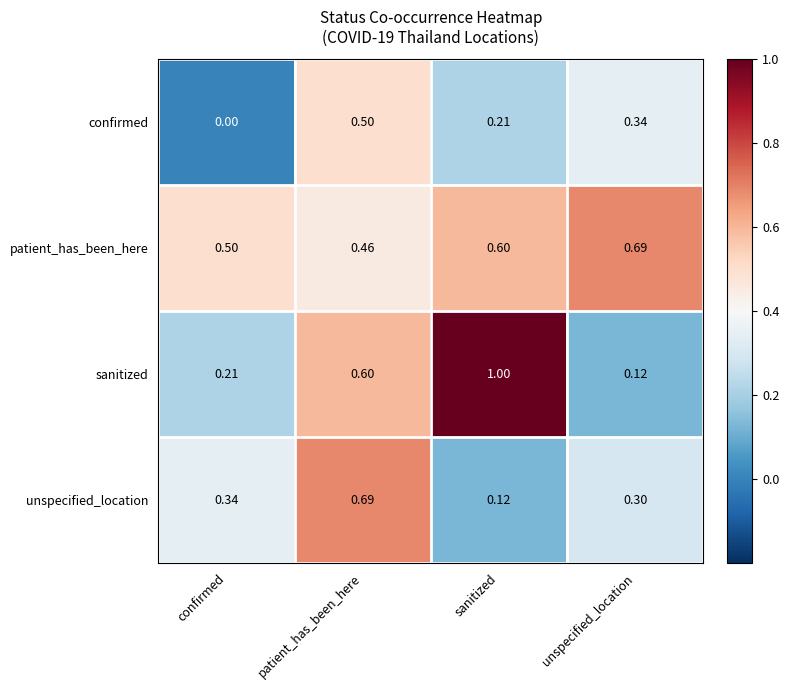

What is the spread (max minus min) of values at unspecified_location?

0.6